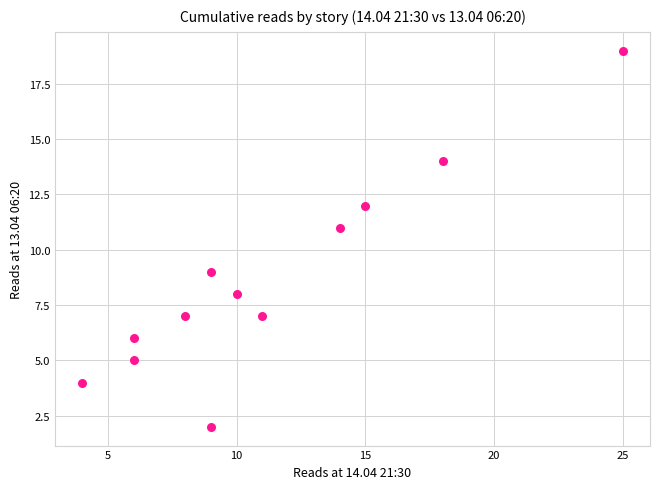

What is the average Y value?

9